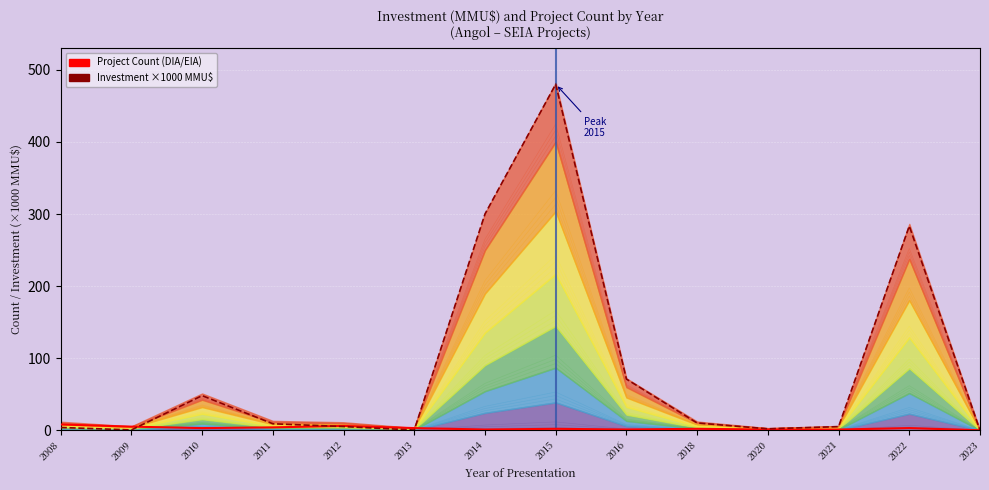

What is the sum of the Project Count values at 2011 and 2012?

10.0